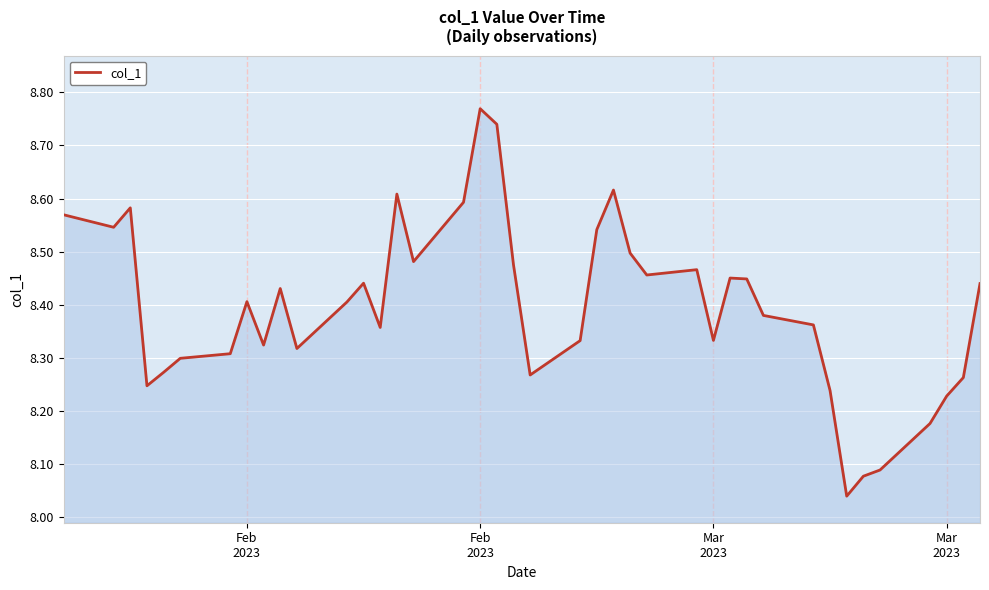

What is the difference between the maximum and minimum values?

0.7